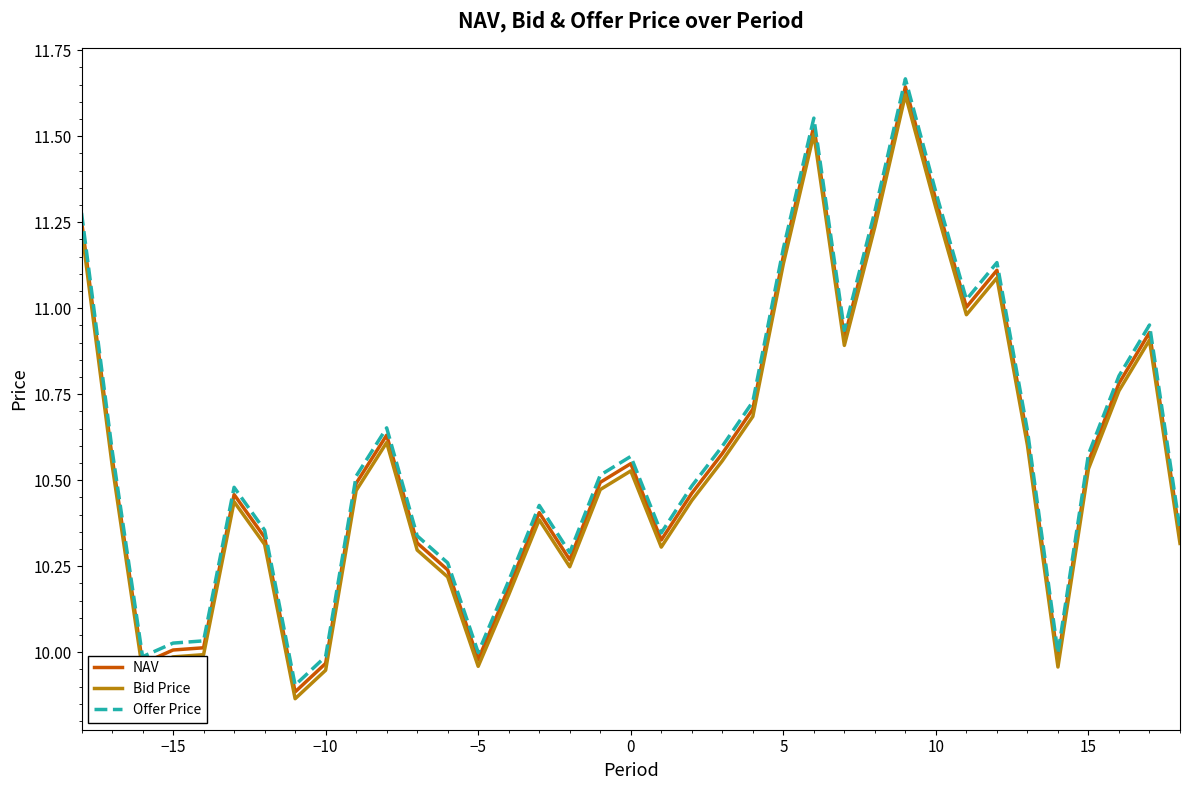

Which series has the largest range (max minus min)?

Offer Price